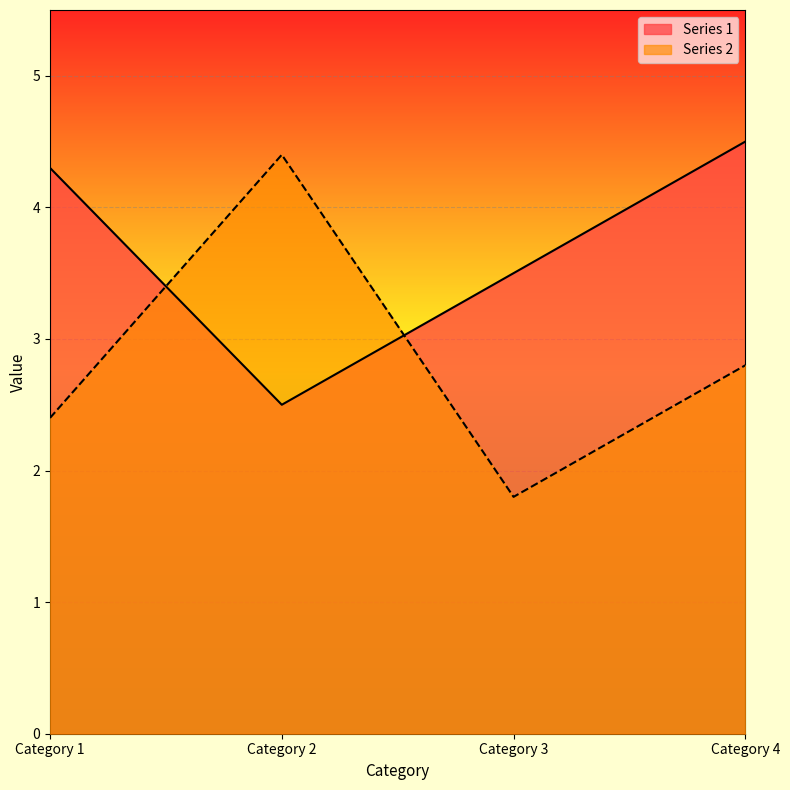

What is the sum of the Series 1 values at Category 1 and Category 2?

6.8